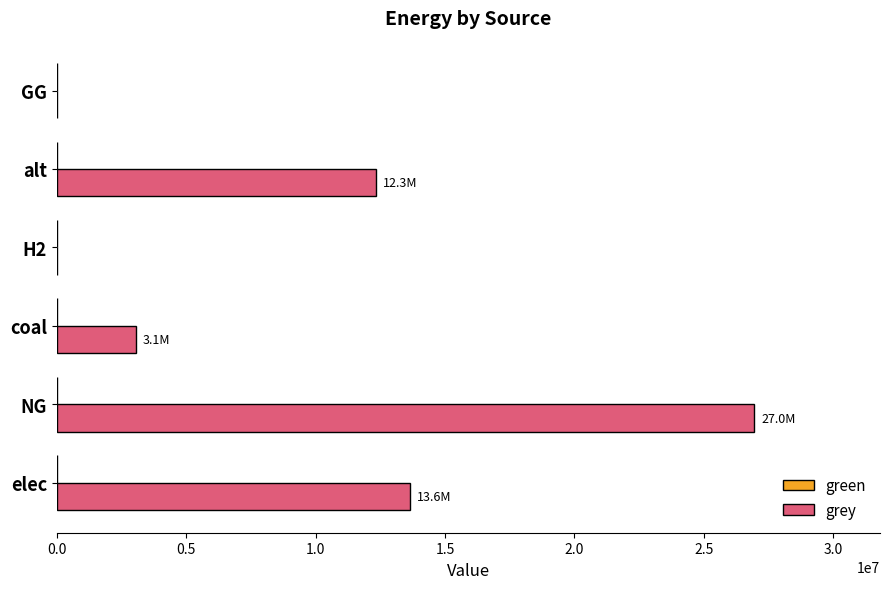

What is the sum of all values?

55981577.2